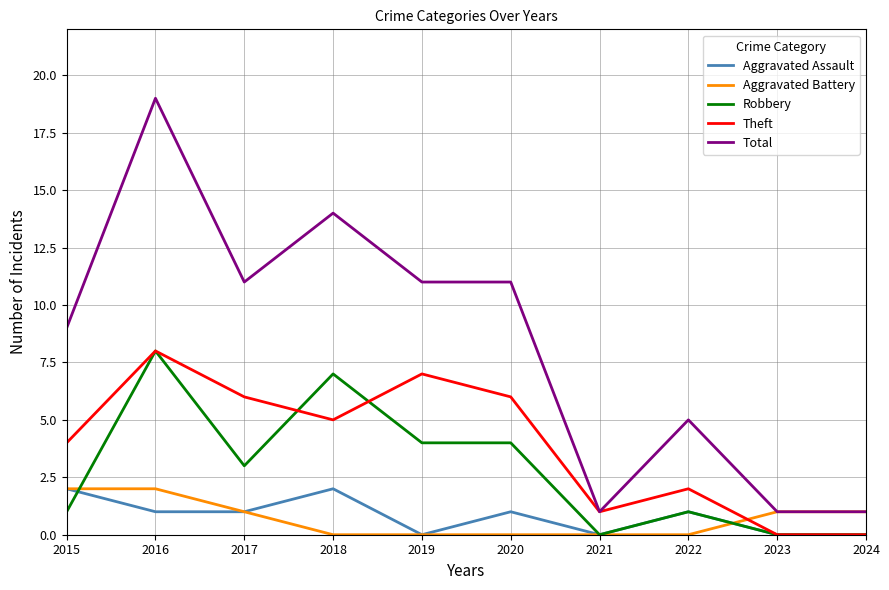

Reading left to right, what are all the values shown in this chart?

Aggravated Assault: 2015=2	2016=1	2017=1	2018=2	2019=0	2020=1	2021=0	2022=1	2023=0	2024=0
Aggravated Battery: 2015=2	2016=2	2017=1	2018=0	2019=0	2020=0	2021=0	2022=0	2023=1	2024=1
Robbery: 2015=1	2016=8	2017=3	2018=7	2019=4	2020=4	2021=0	2022=1	2023=0	2024=0
Theft: 2015=4	2016=8	2017=6	2018=5	2019=7	2020=6	2021=1	2022=2	2023=0	2024=0
Total: 2015=9	2016=19	2017=11	2018=14	2019=11	2020=11	2021=1	2022=5	2023=1	2024=1